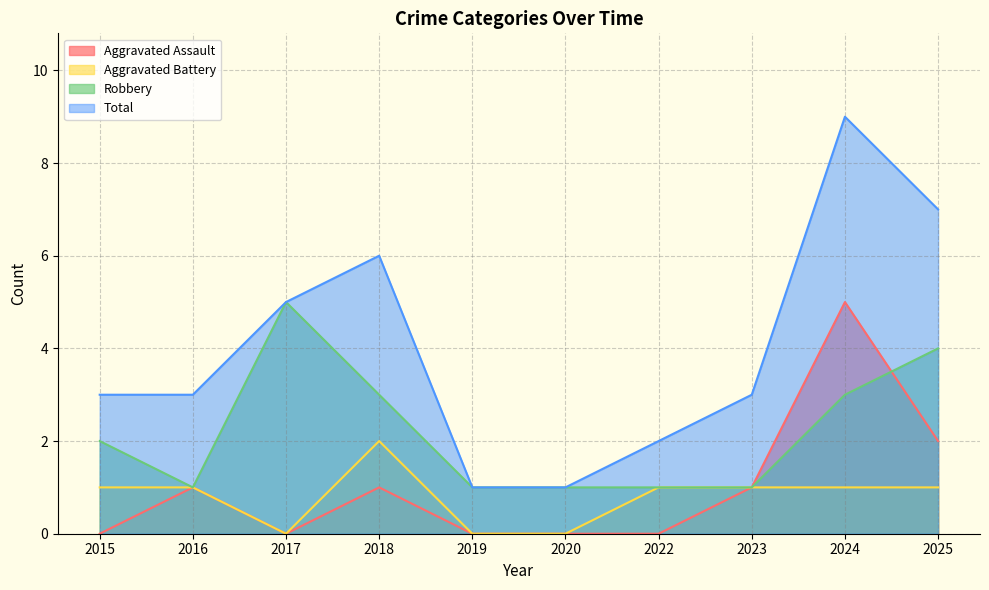

The value of Aggravated Battery at 2016 is 1. True or false?

True